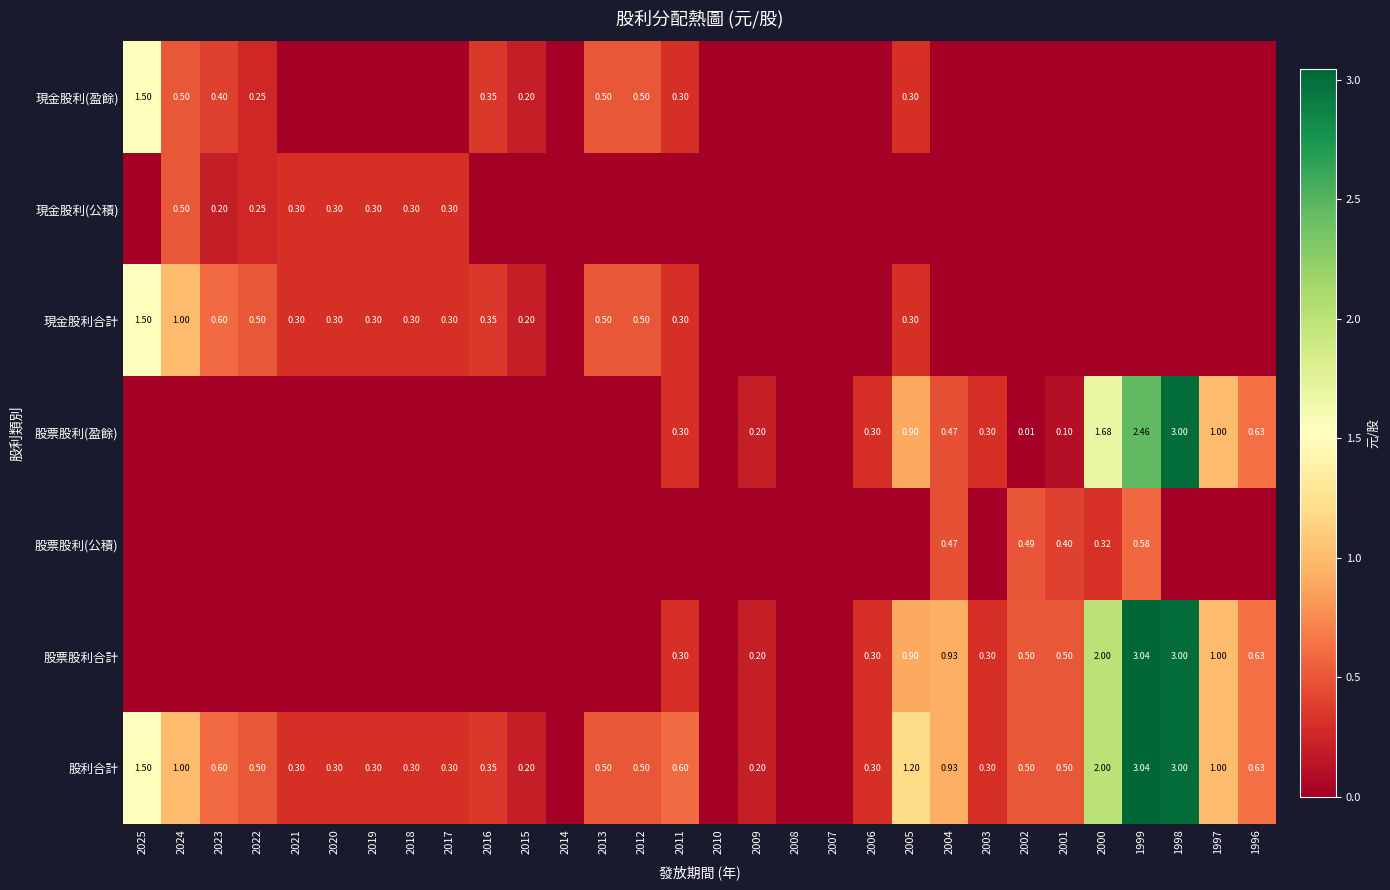

At which category does the chart reach its minimum across all series?

2021